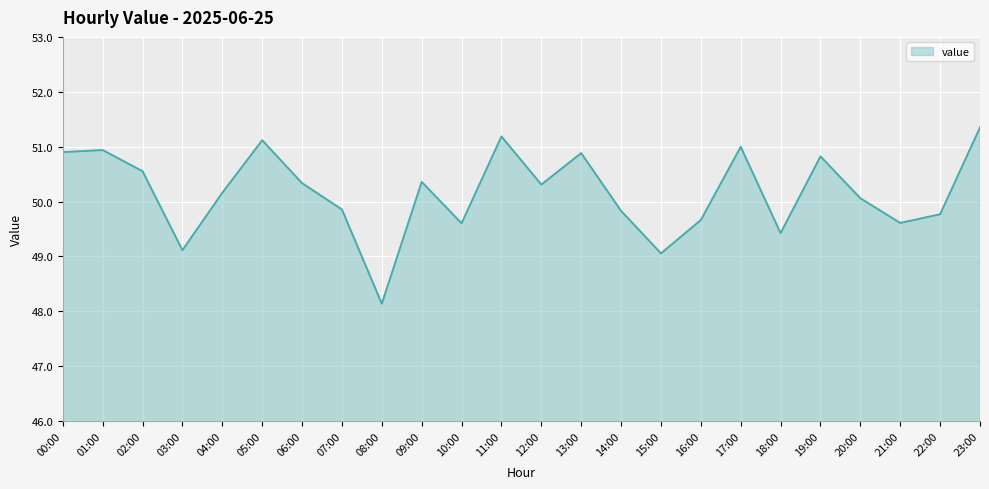

How many categories are shown in the chart?

24